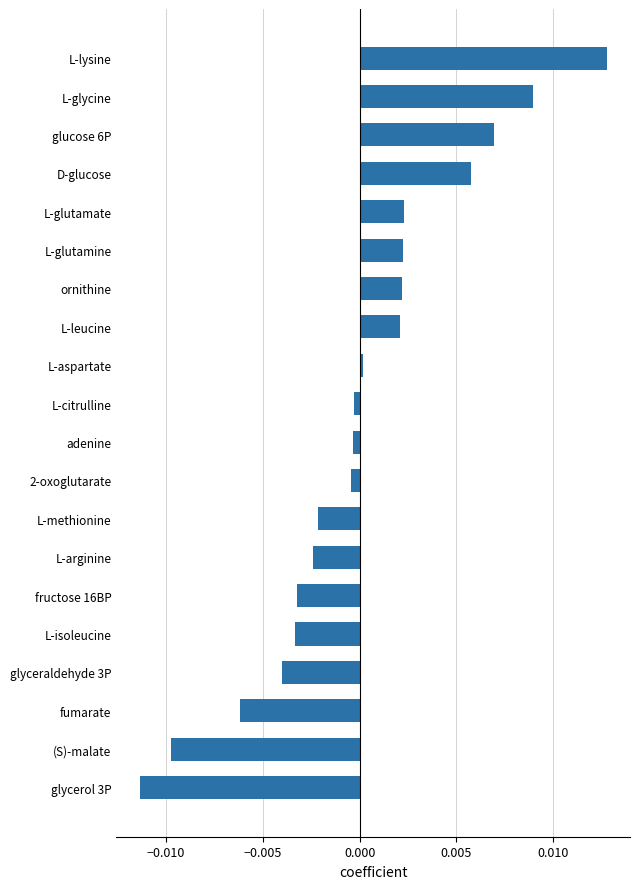

At which category does the chart reach its peak across all series?

L-lysine